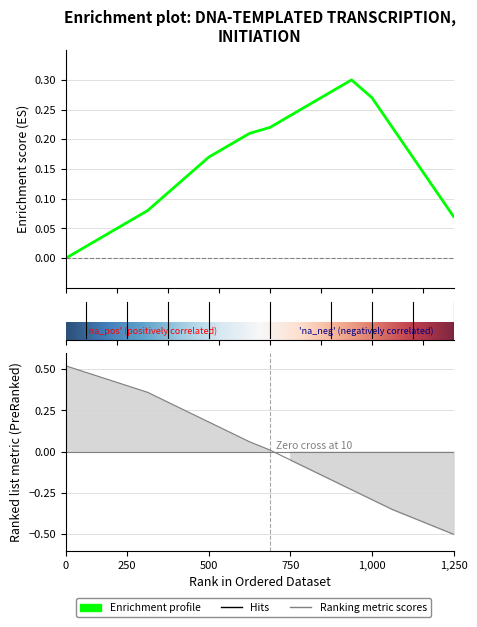

Rank the series by their maximum value, from highest to lowest.

Ranking metric scores, Enrichment profile